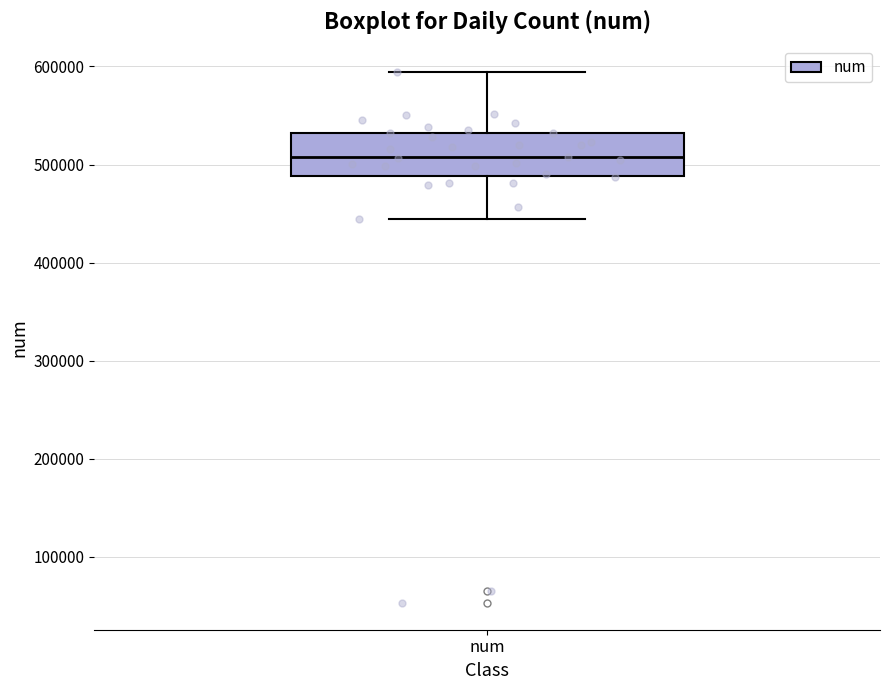

Transcribe this box plot: give where the median line is, the range the box spans, and where the two whiskers end, as read against the y-axis. The values are not printed on the chart, so give them approximately, as read against the axis.

median 510000, box 490000 to 530000, whiskers 440000 to 590000